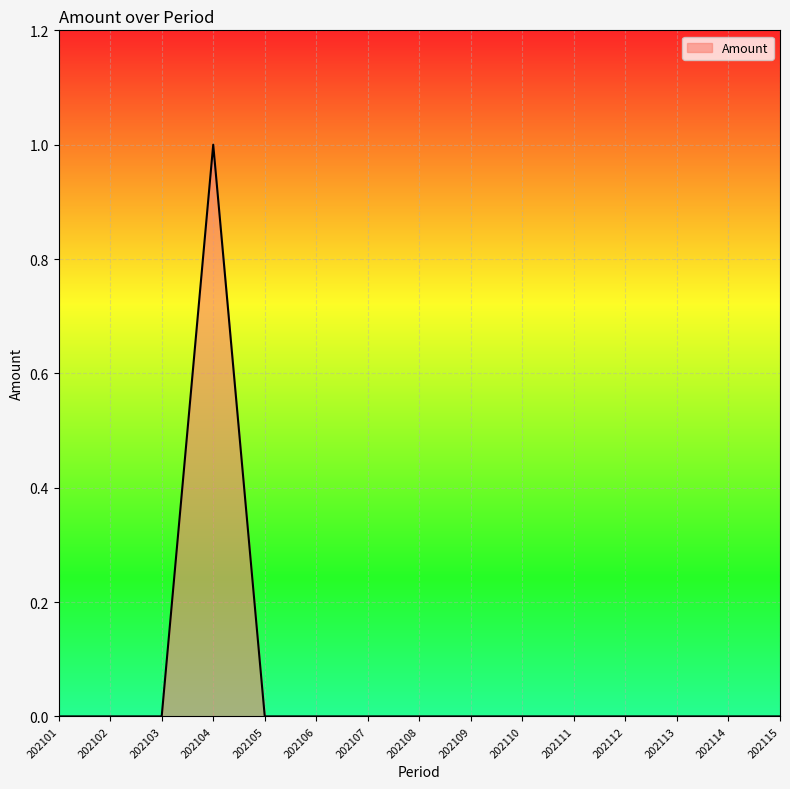

Count the number of data series in this chart.

1